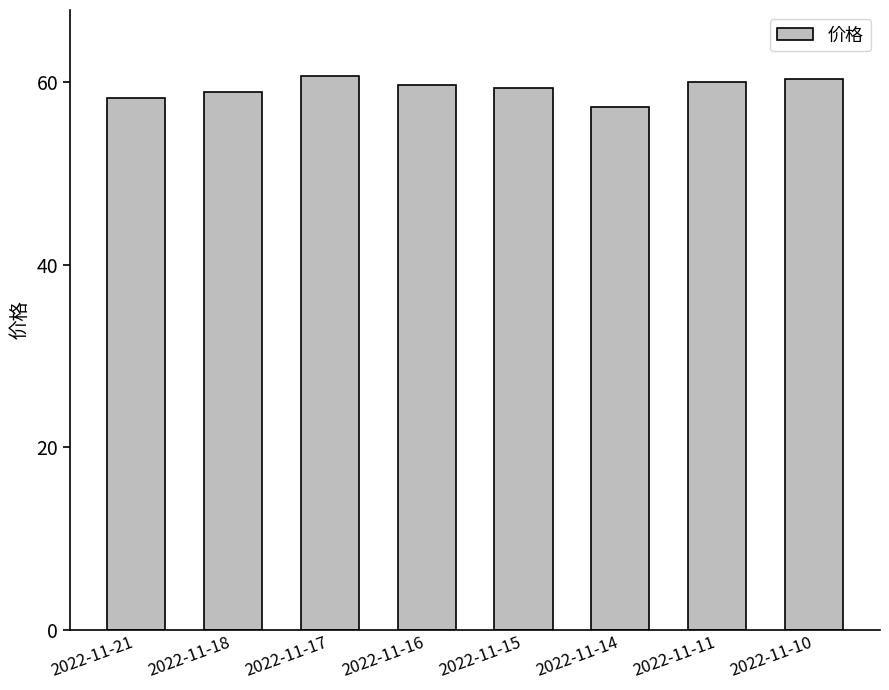

At which category does the chart reach its minimum across all series?

2022-11-14